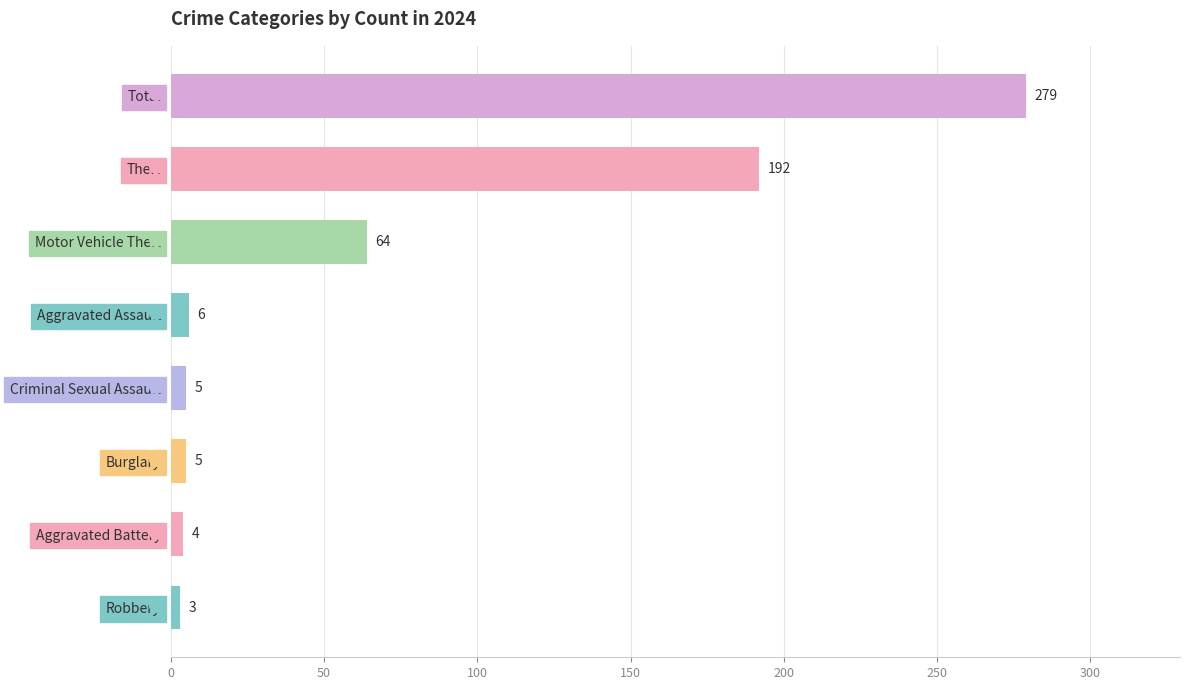

Which category has the highest value across all series?

Total